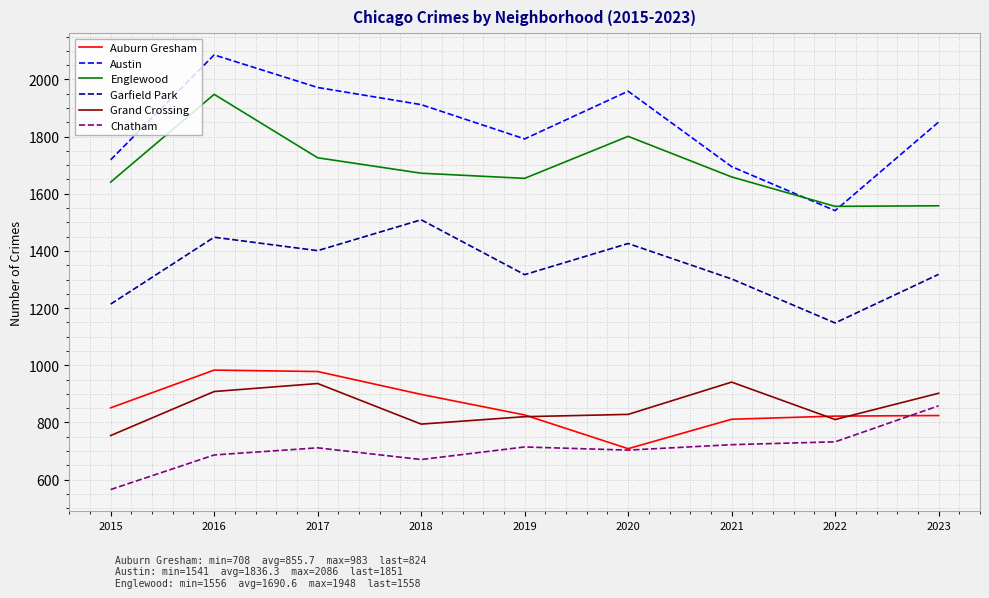

The Garfield Park series shows 1148 at 2022. True or false?

True